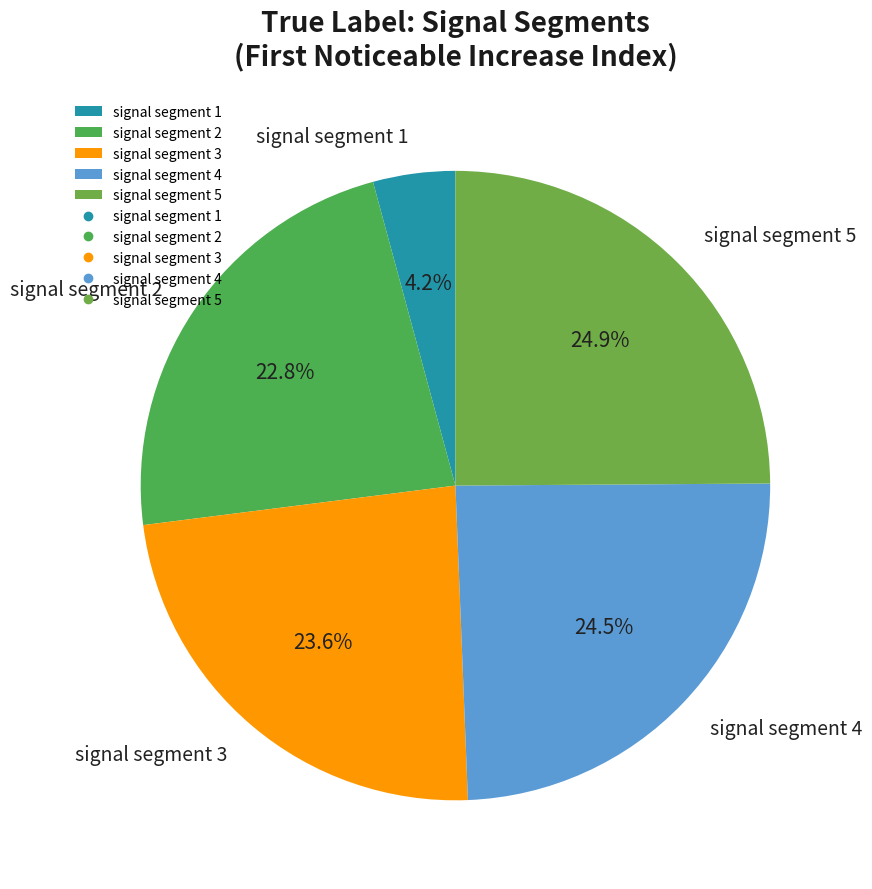

How many slices are in this pie chart?

5